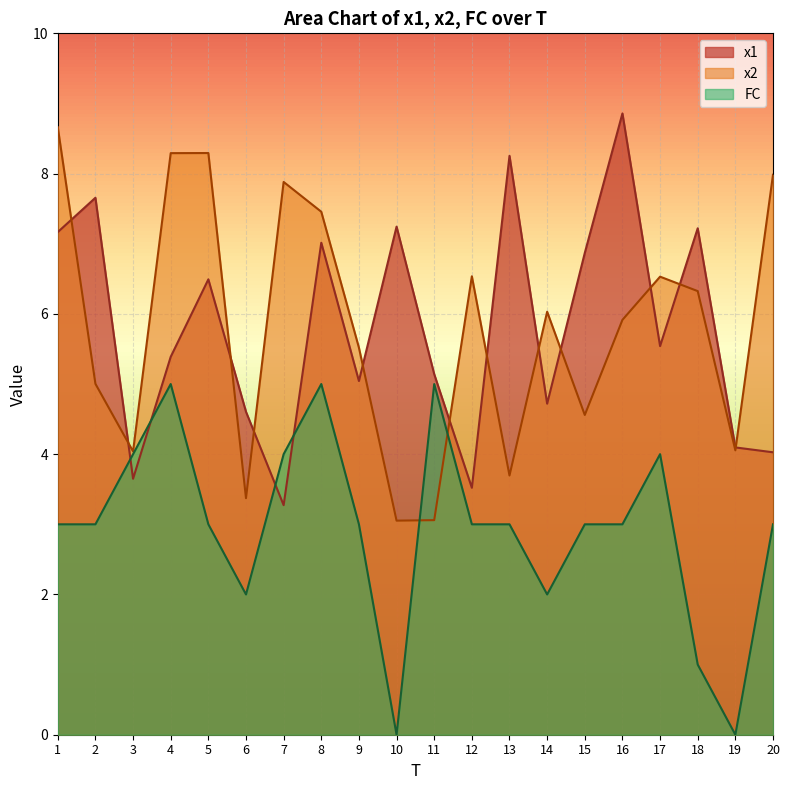

How many lines are shown in the chart?

3